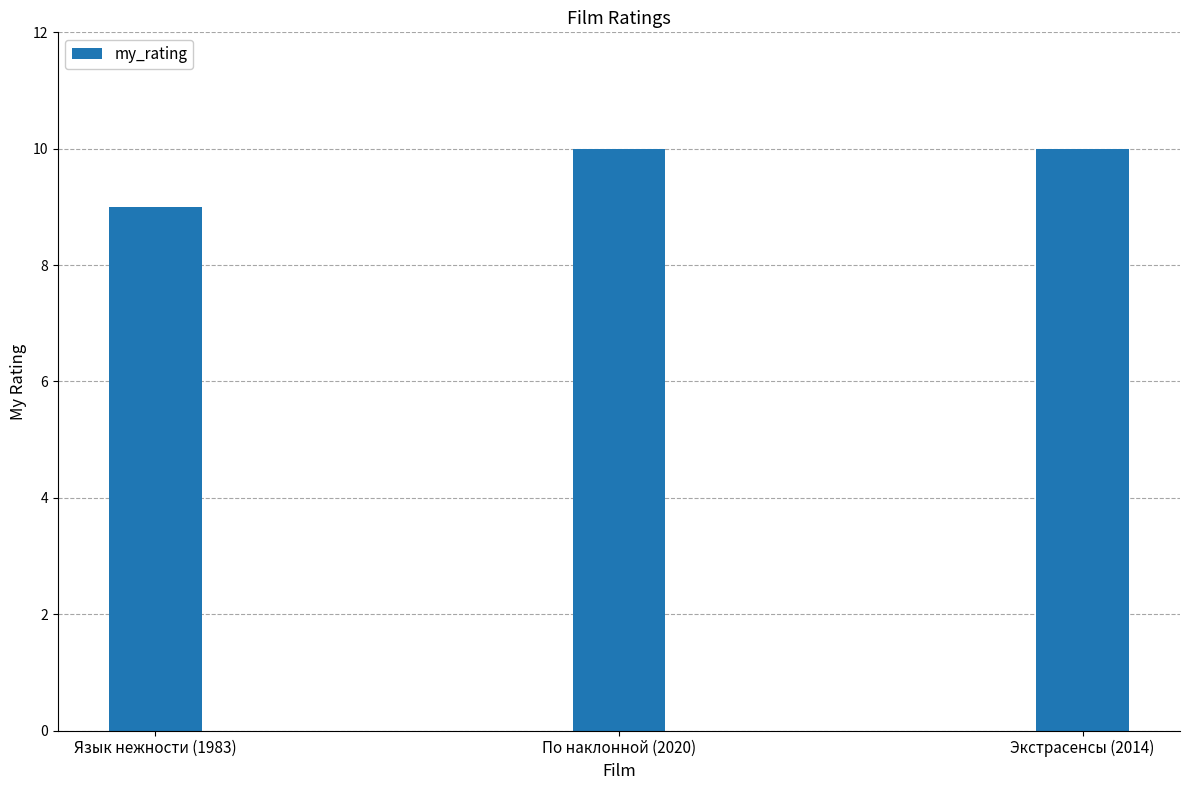

What is the average value?

10